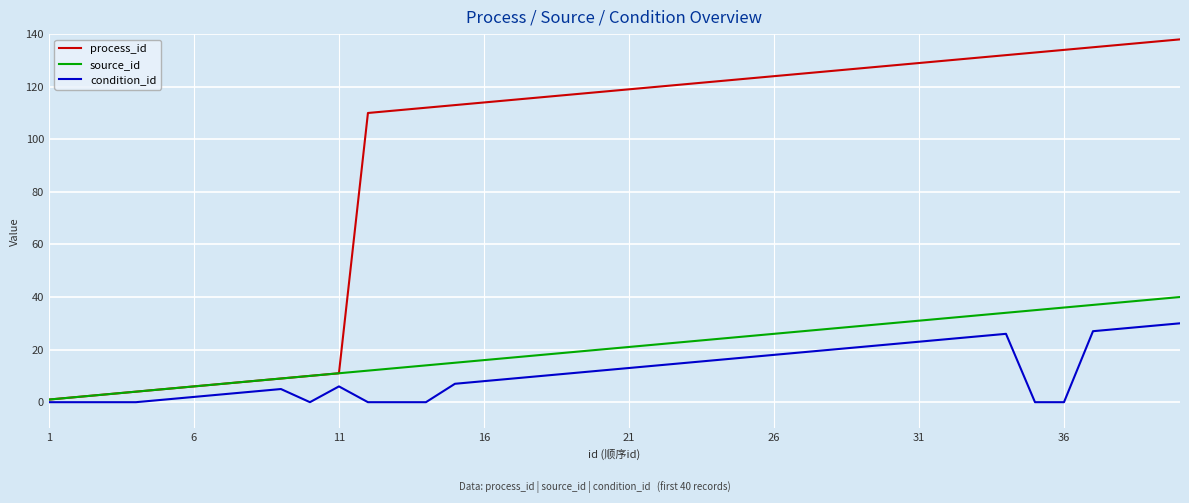

Which series has the largest total across all categories?

process_id